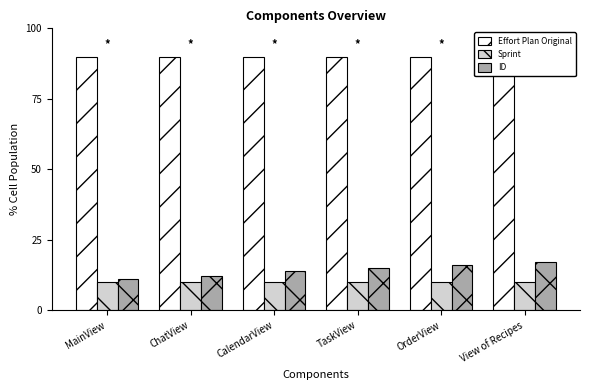

How many series are shown in this chart?

3